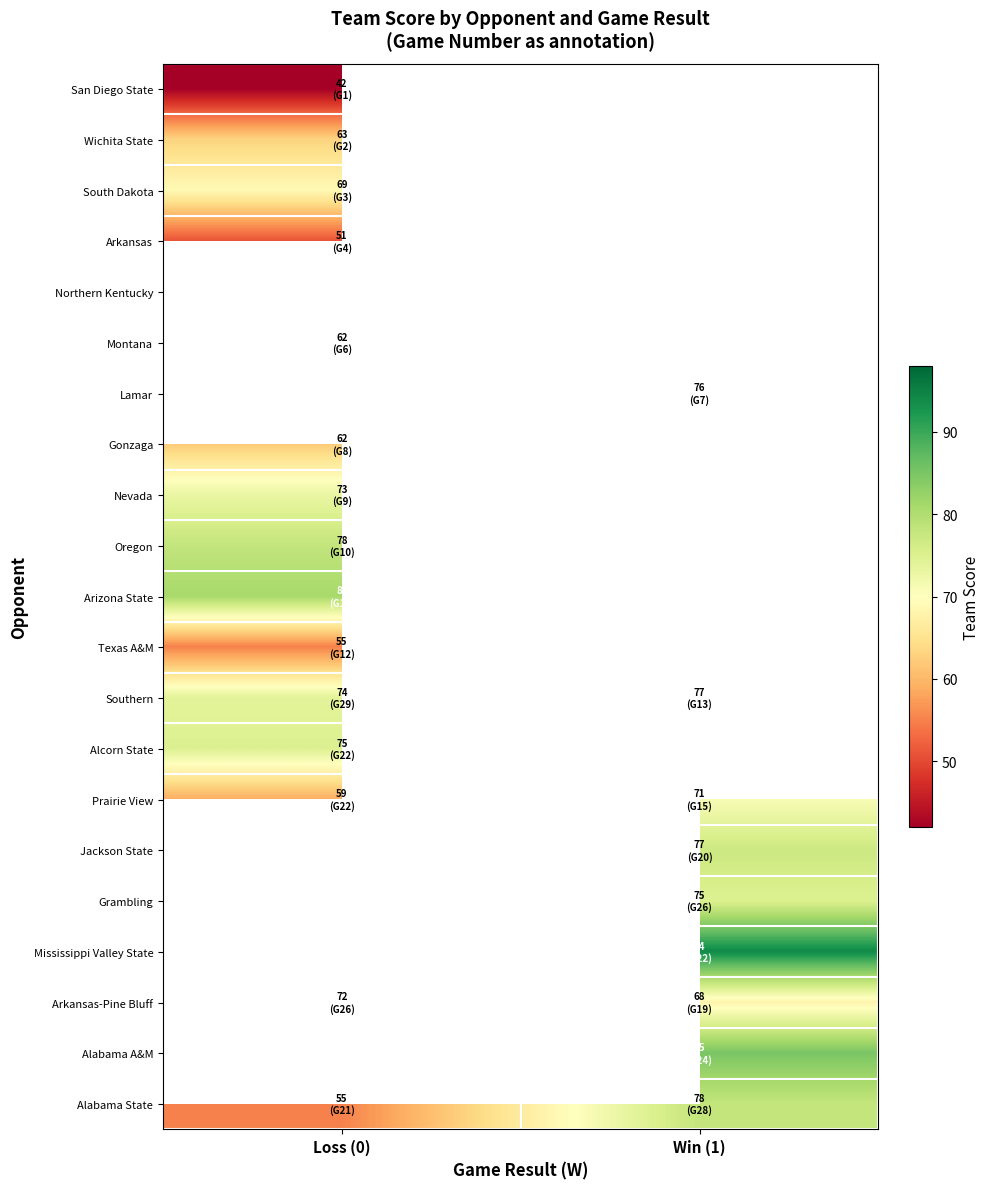

Rank the series by their maximum value, from lowest to highest.

San Diego State, Arkansas, Texas A&M, Montana, Gonzaga, Wichita State, South Dakota, Northern Kentucky, Lamar, Prairie View, Arkansas-Pine Bluff, Nevada, Alcorn State, Southern, Oregon, Alabama State, Arizona State, Jackson State, Grambling, Mississippi Valley State, Alabama A&M